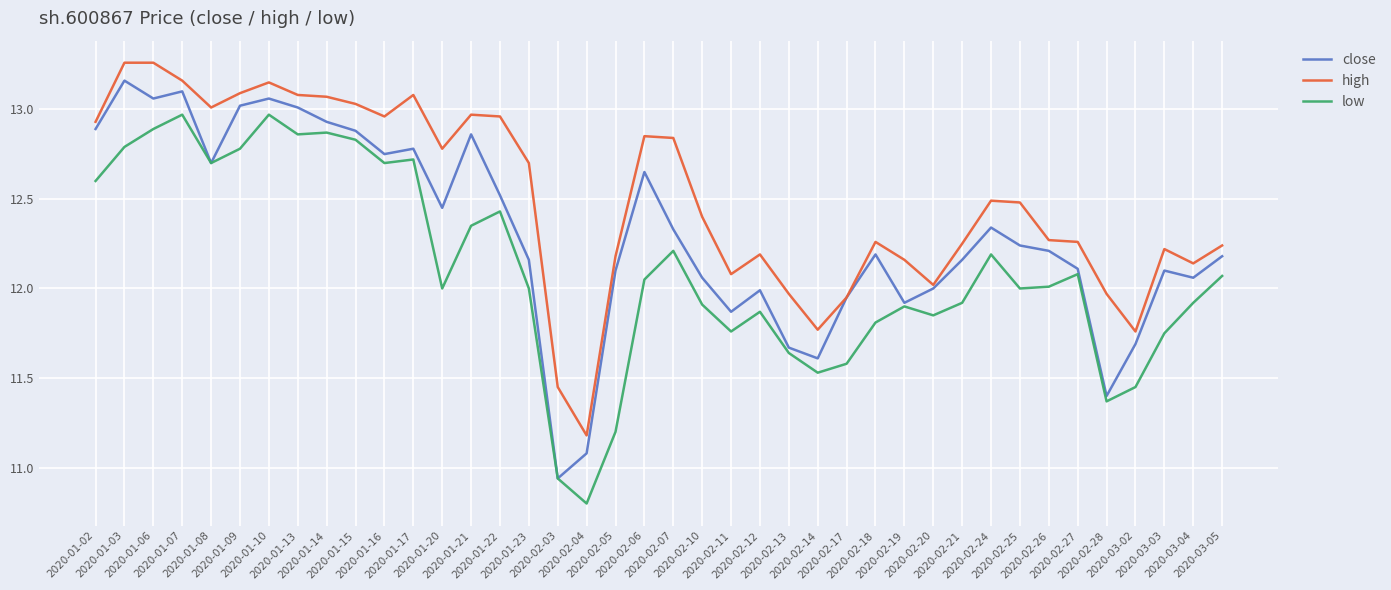

How many values in the high series are below 12?

7